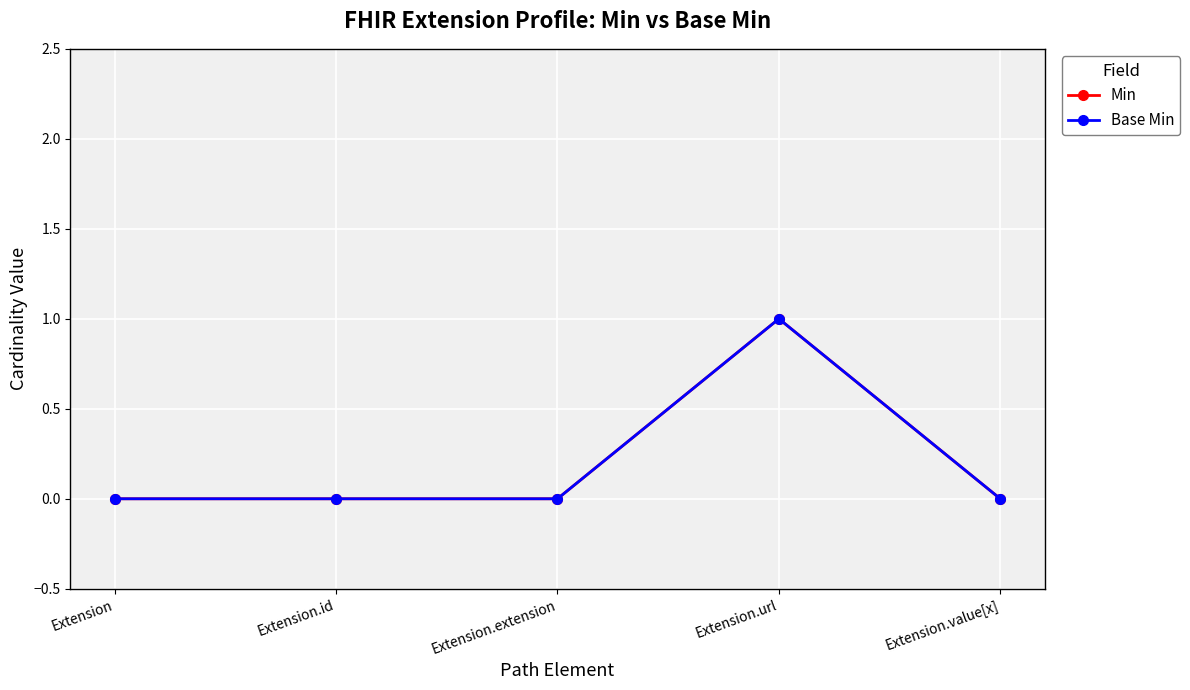

True or false: Base Min and Min cross at least once.

False